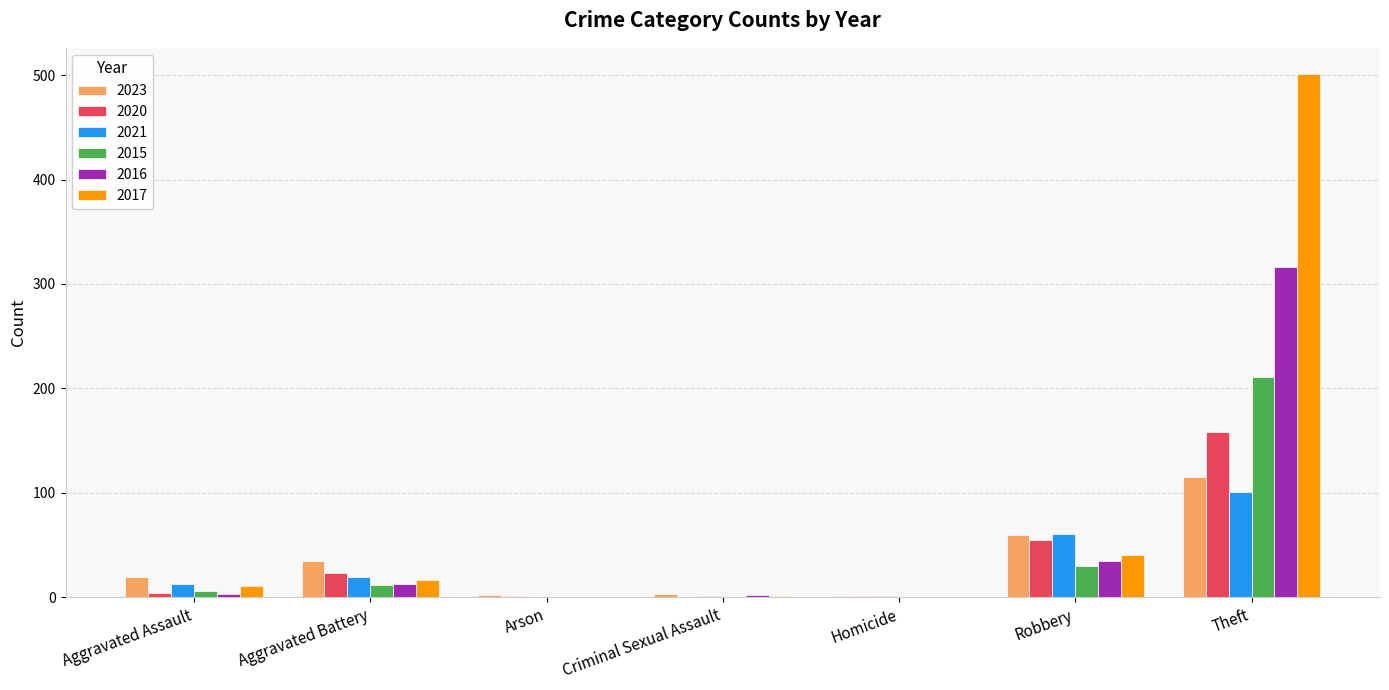

Read the 2015 value at Aggravated Battery.

12